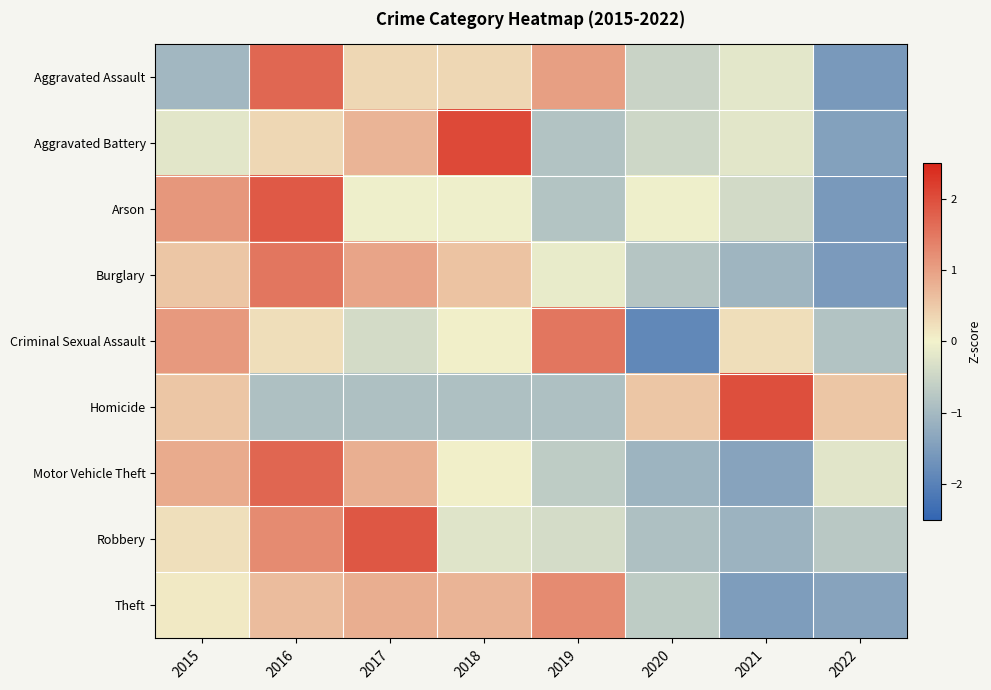

What is the total value across all series at 2017?

4.2